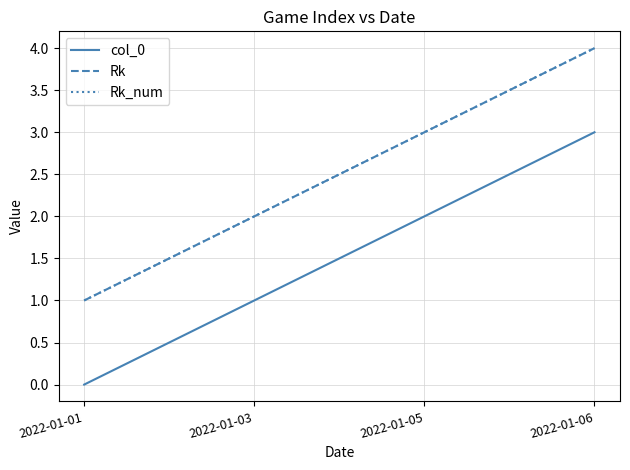

Does the chart display data point markers on the line(s)?

No